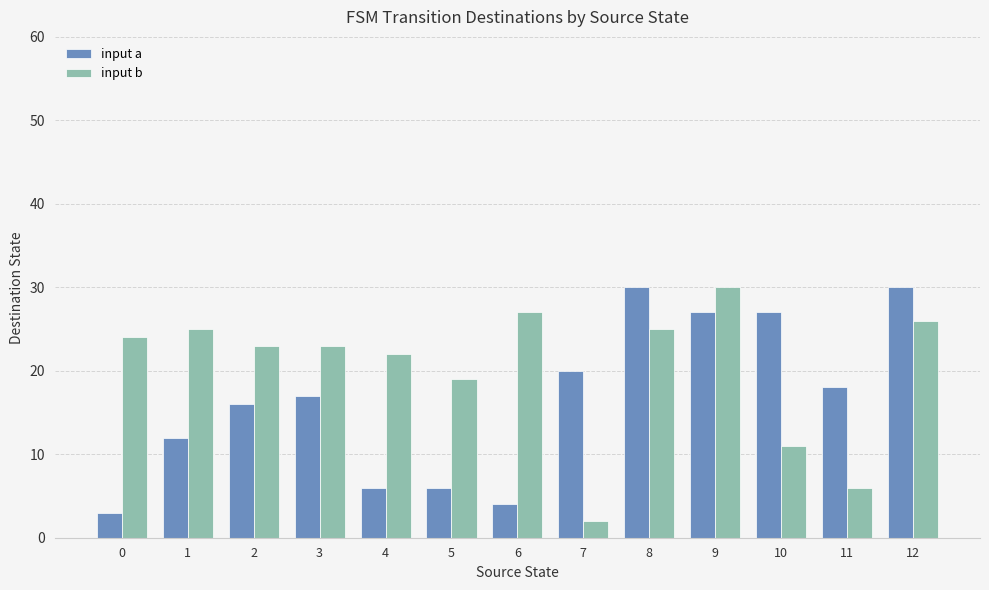

What is the total value across all series at 2?

39